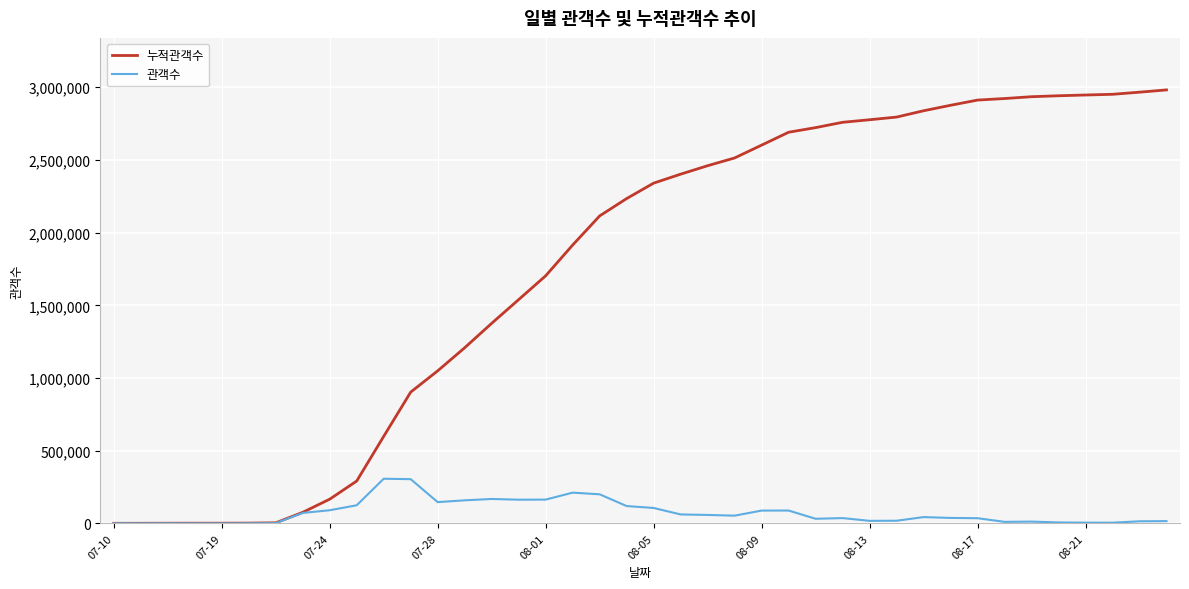

Which series has the largest total across all categories?

누적관객수